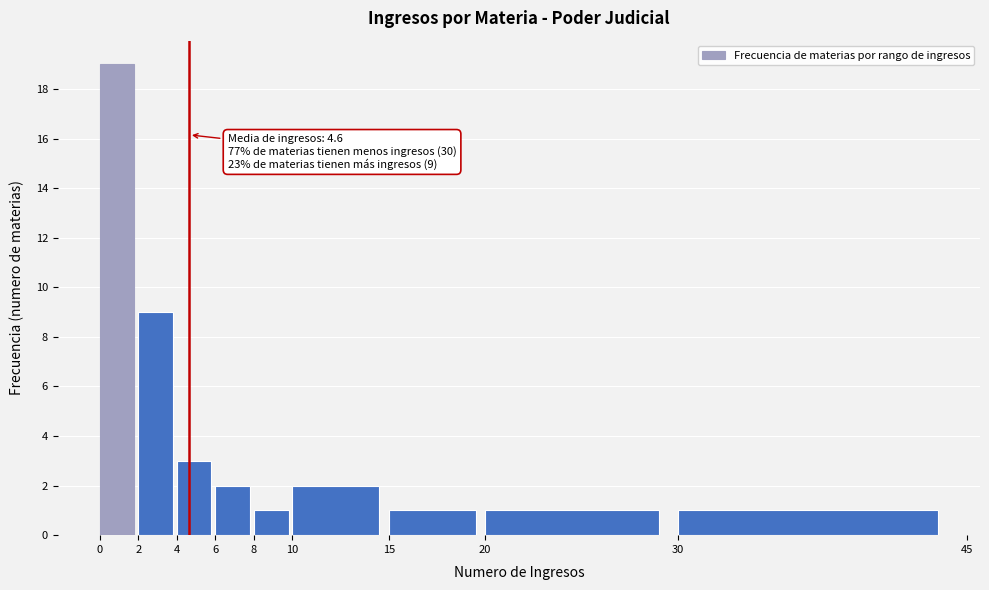

Which range on the x-axis has the tallest bar?

0 to 2